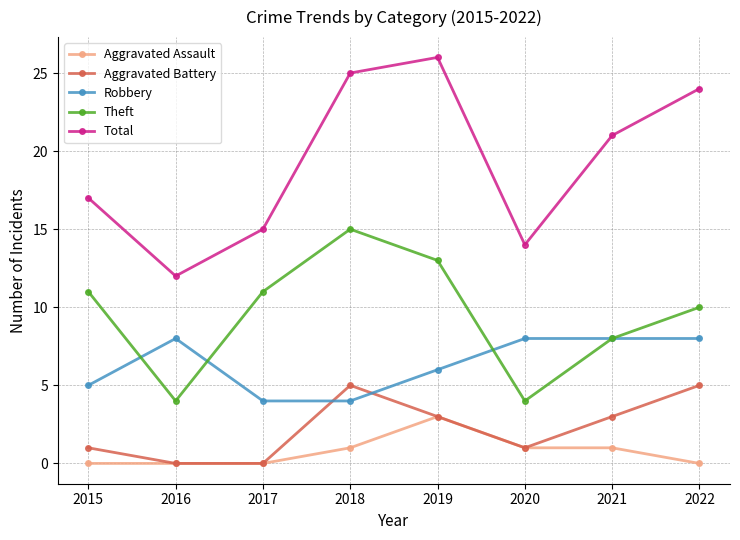

True or false: Aggravated Assault has more than 2 points higher than both neighbors.

False